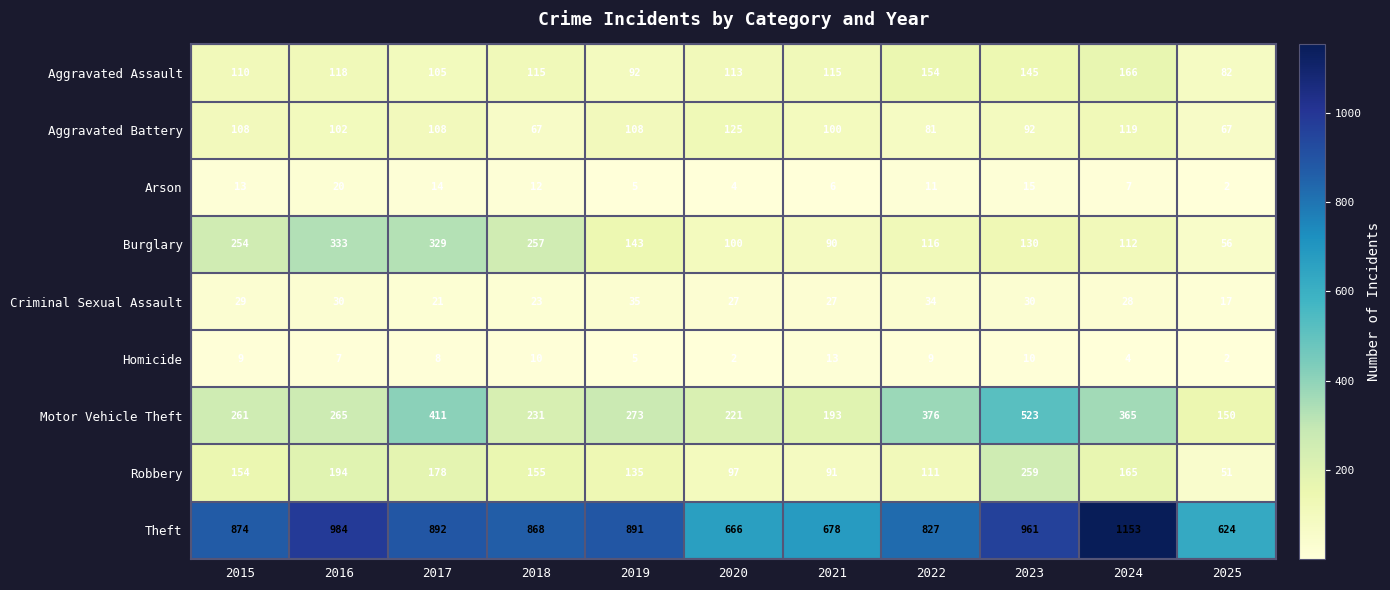

What is the sum of the Aggravated Battery values at 2023 and 2016?

194